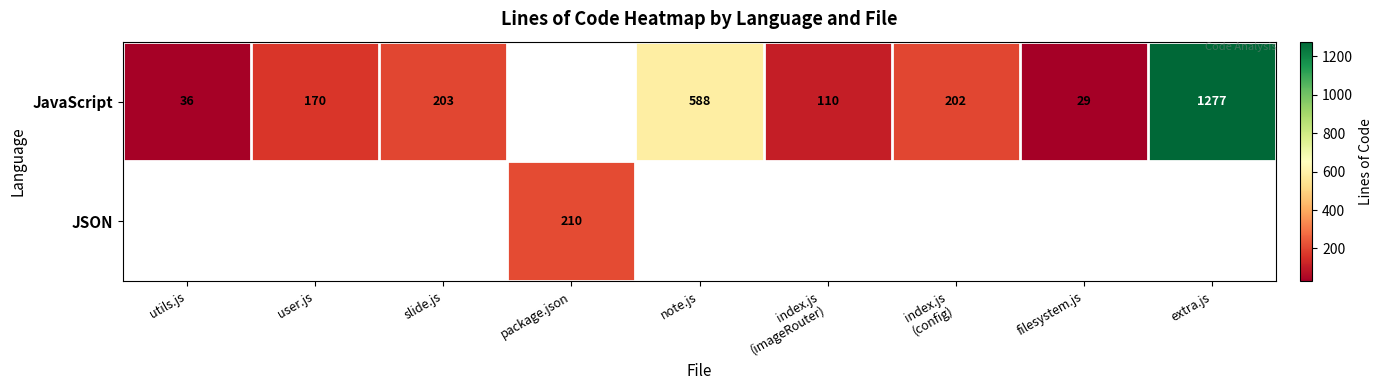

The JavaScript series shows 2021 at extra.js. True or false?

False